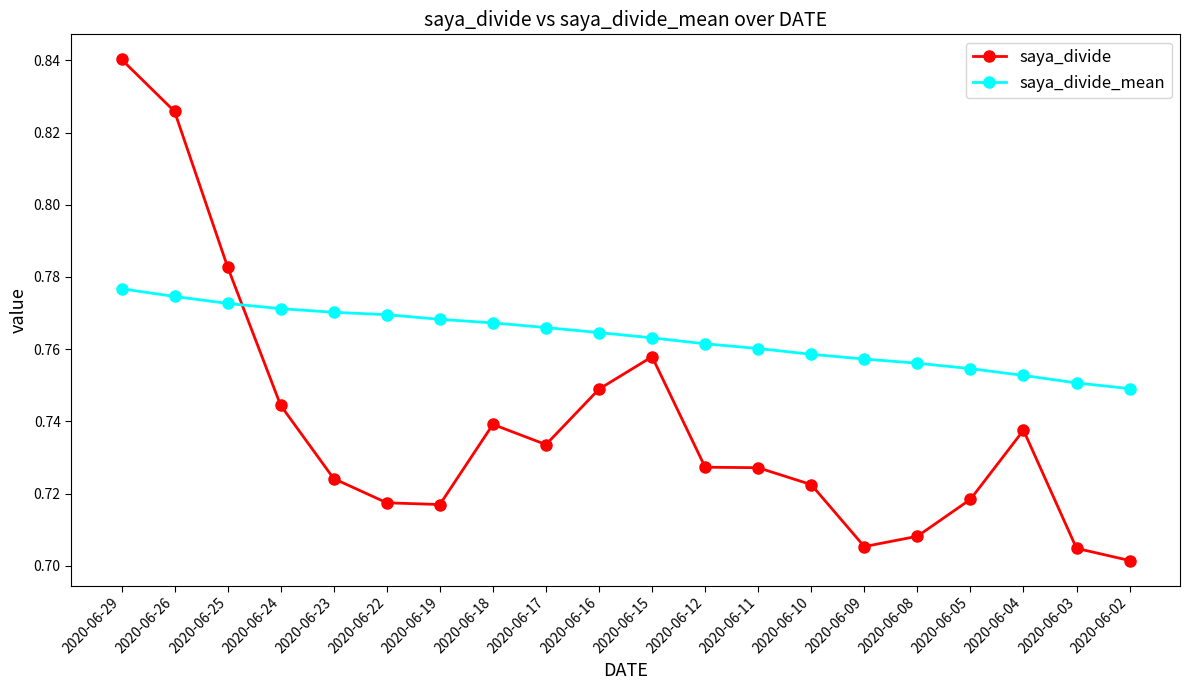

Count the number of data series in this chart.

2